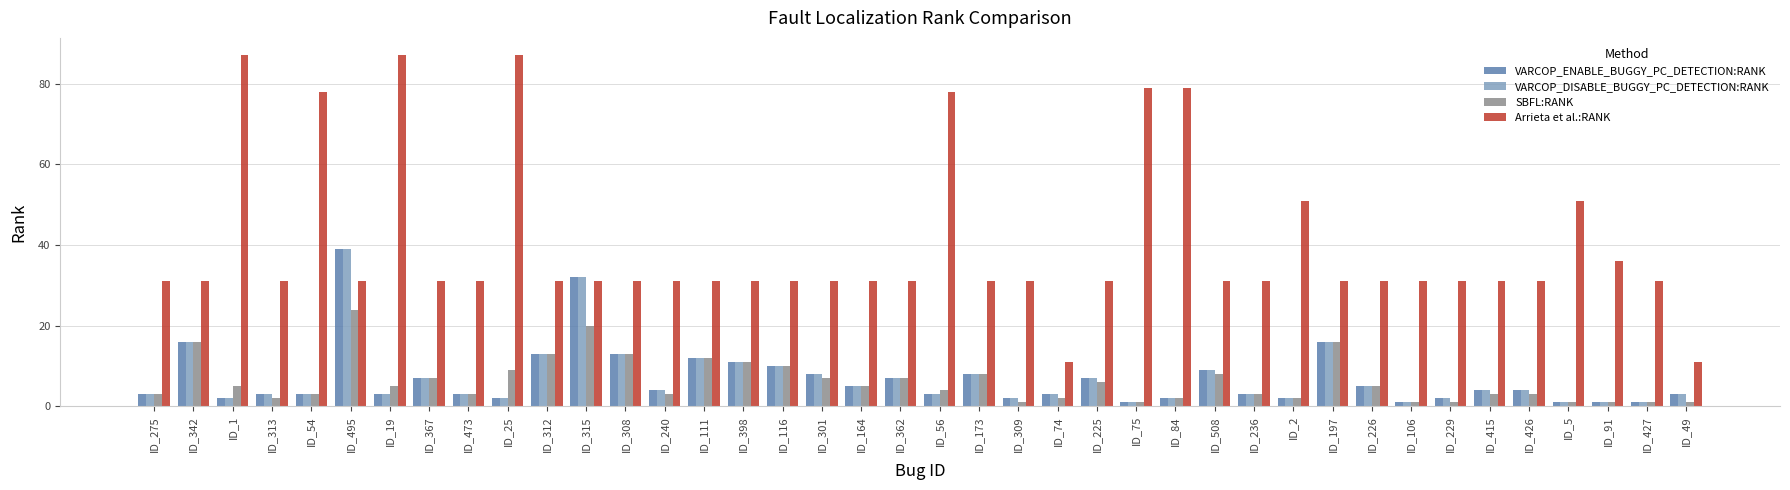

Reading right to left, extract all data points from this chart.

VARCOP_ENABLE_BUGGY_PC_DETECTION:RANK: 3	1	1	1	4	4	2	1	5	16	2	3	9	2	1	7	3	2	8	3	7	5	8	10	11	12	4	13	32	13	2	3	7	3	39	3	3	2	16	3
VARCOP_DISABLE_BUGGY_PC_DETECTION:RANK: 3	1	1	1	4	4	2	1	5	16	2	3	9	2	1	7	3	2	8	3	7	5	8	10	11	12	4	13	32	13	2	3	7	3	39	3	3	2	16	3
SBFL:RANK: 1	1	1	1	3	3	1	1	5	16	2	3	8	2	1	6	2	1	8	4	7	5	7	10	11	12	3	13	20	13	9	3	7	5	24	3	2	5	16	3
Arrieta et al.:RANK: 11	31	36	51	31	31	31	31	31	31	51	31	31	79	79	31	11	31	31	78	31	31	31	31	31	31	31	31	31	31	87	31	31	87	31	78	31	87	31	31